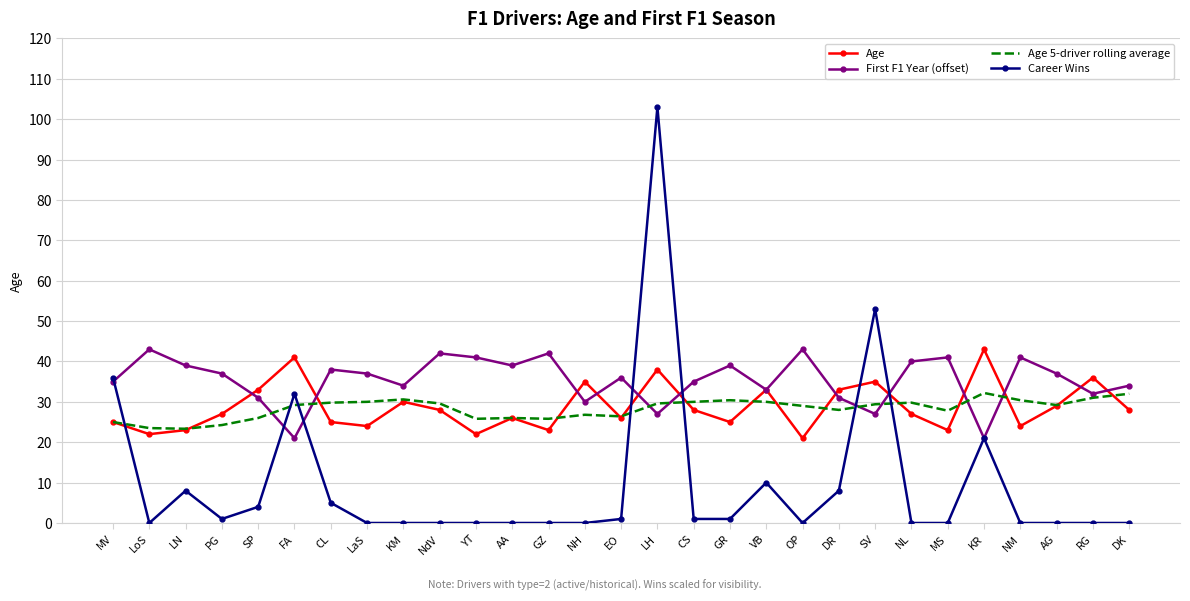

What is the difference between the maximum and minimum values in the Age series?

22.0